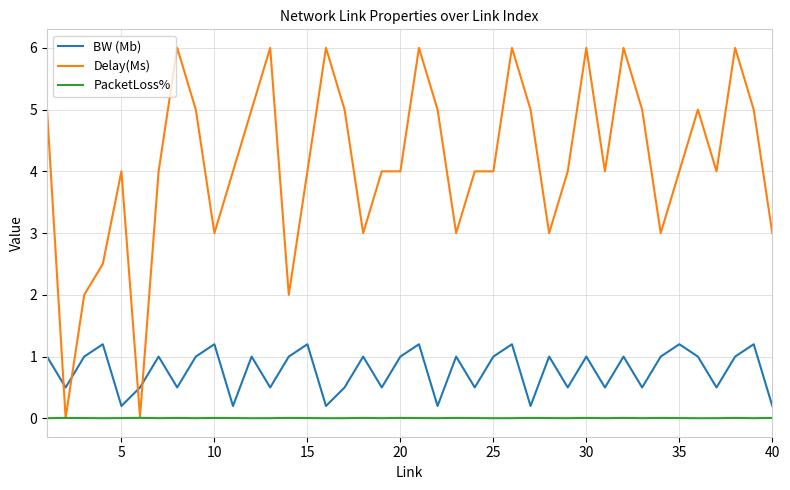

What is the greatest value displayed?

6.0